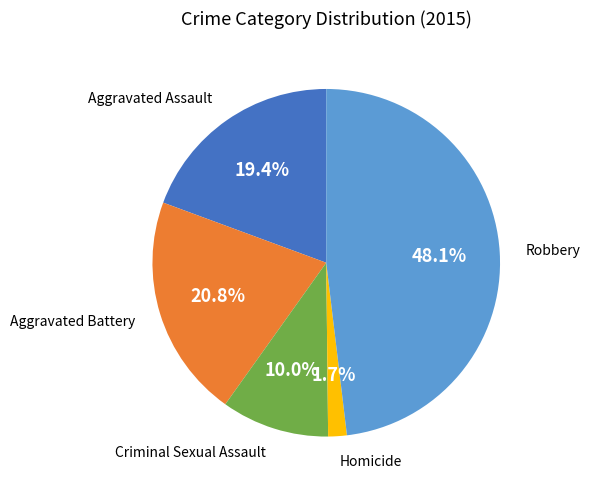

True or false: Aggravated Battery accounts for 33% of the total.

False